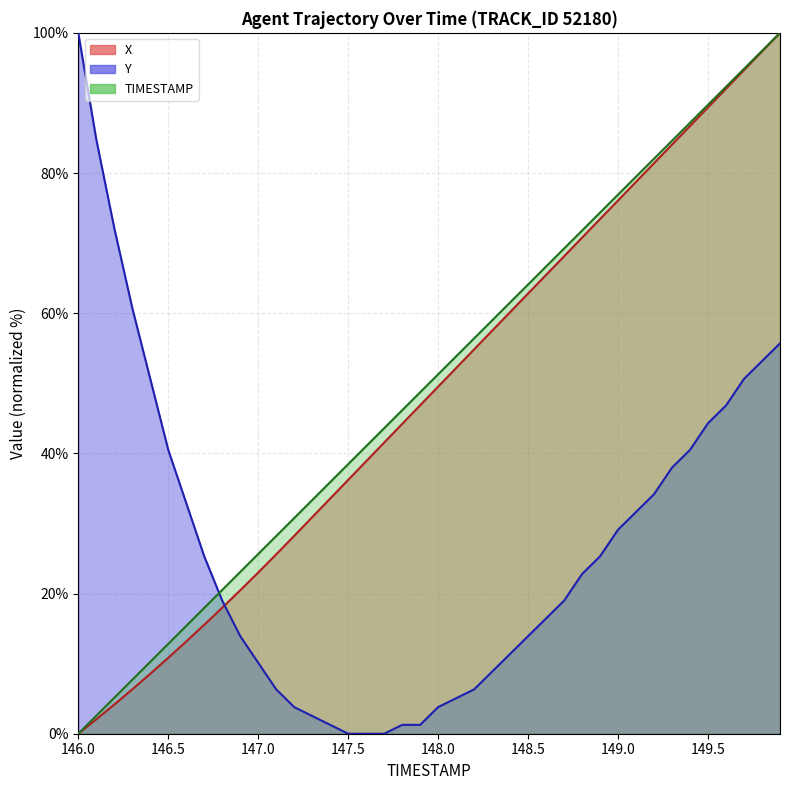

At which category does the chart reach its minimum across all series?

146.0